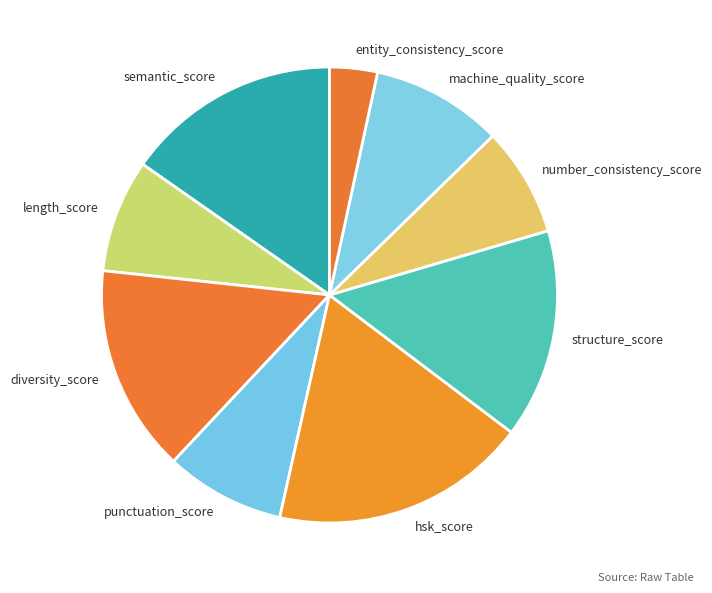

How many segments does this pie chart have?

9